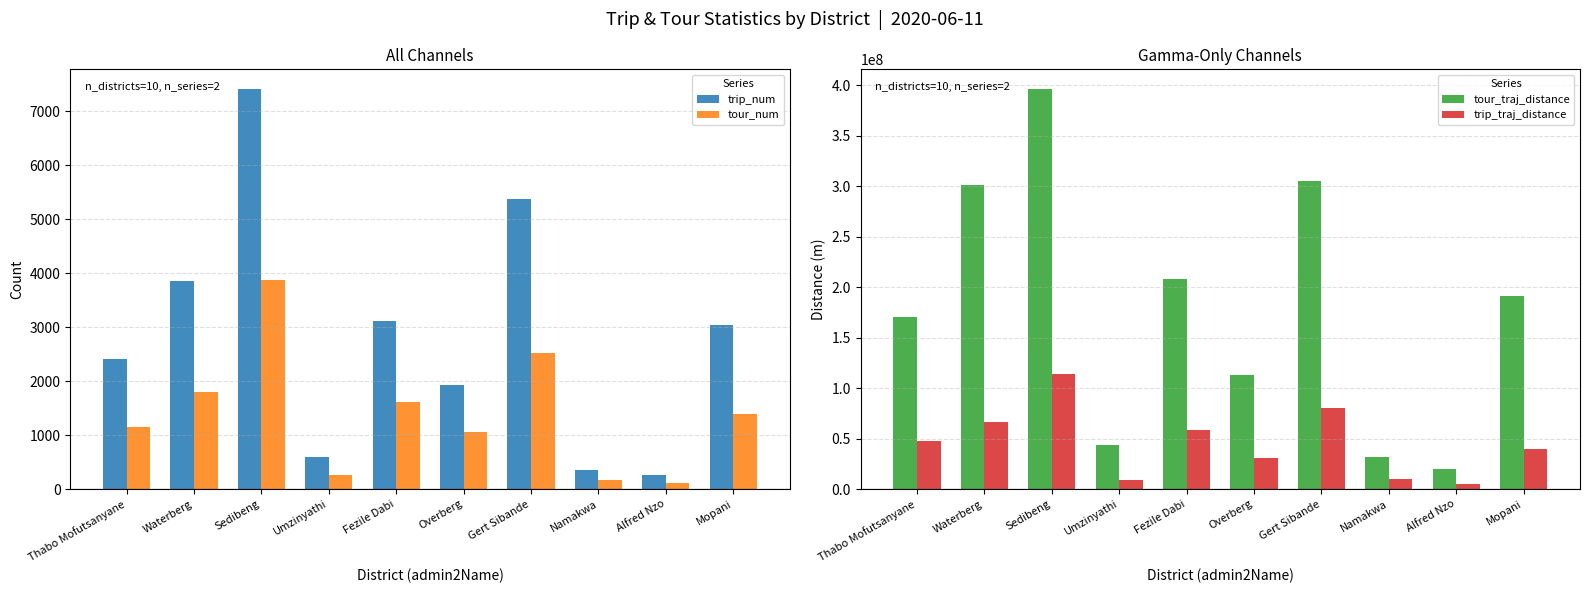

What is the label of the 9th bar from the right?

Waterberg